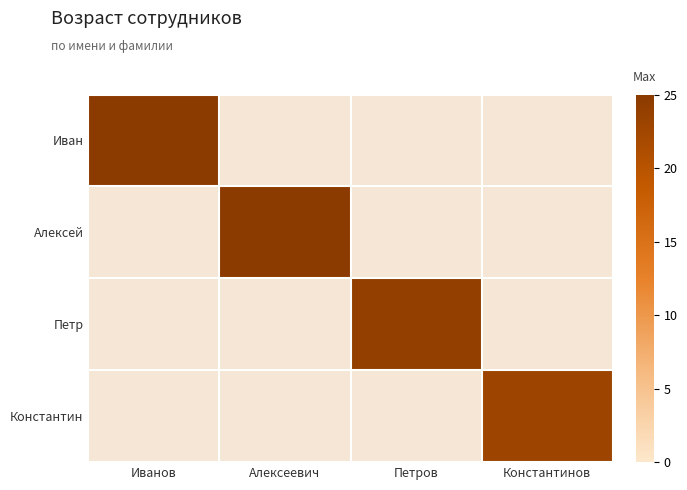

List the series in order of their peak value, lowest first.

Иван, Алексей, Петр, Константин